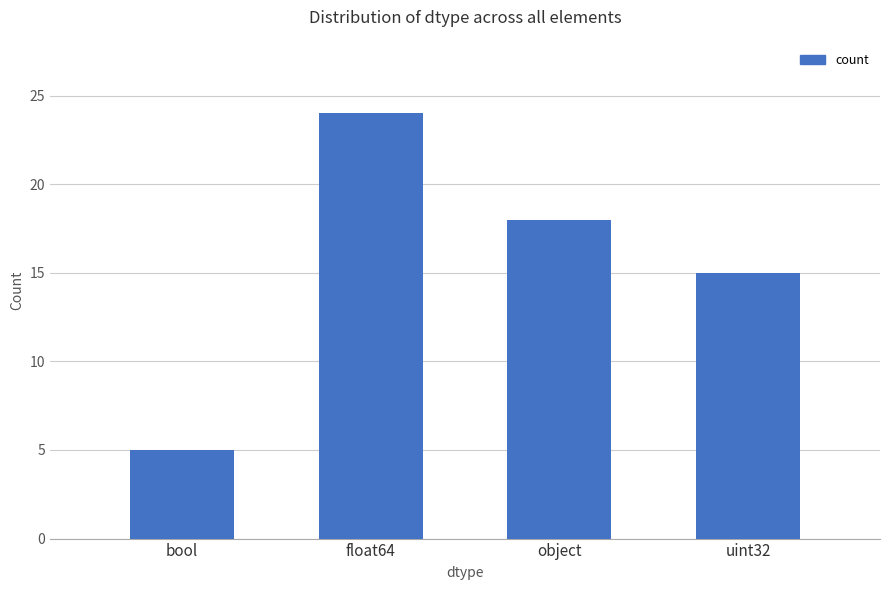

What is the sum of all values?

62